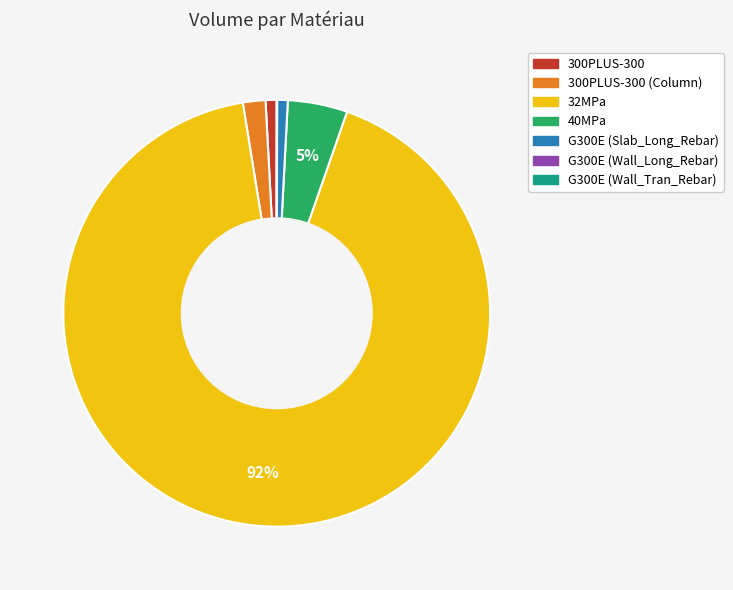

To the nearest percent, what is the average slice percentage?

14%